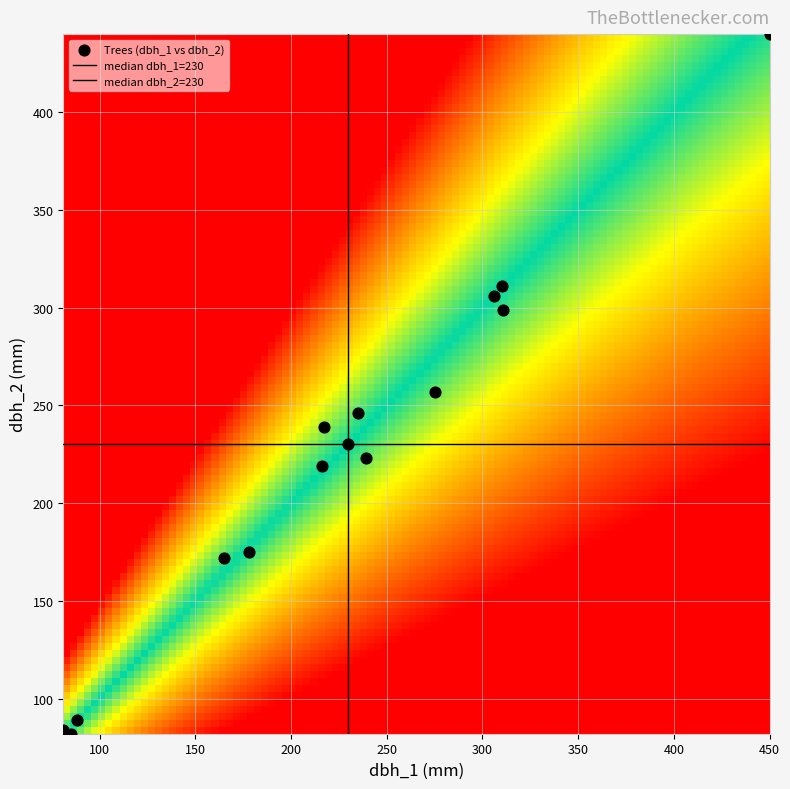

How many points are shown in the scatter plot?

15